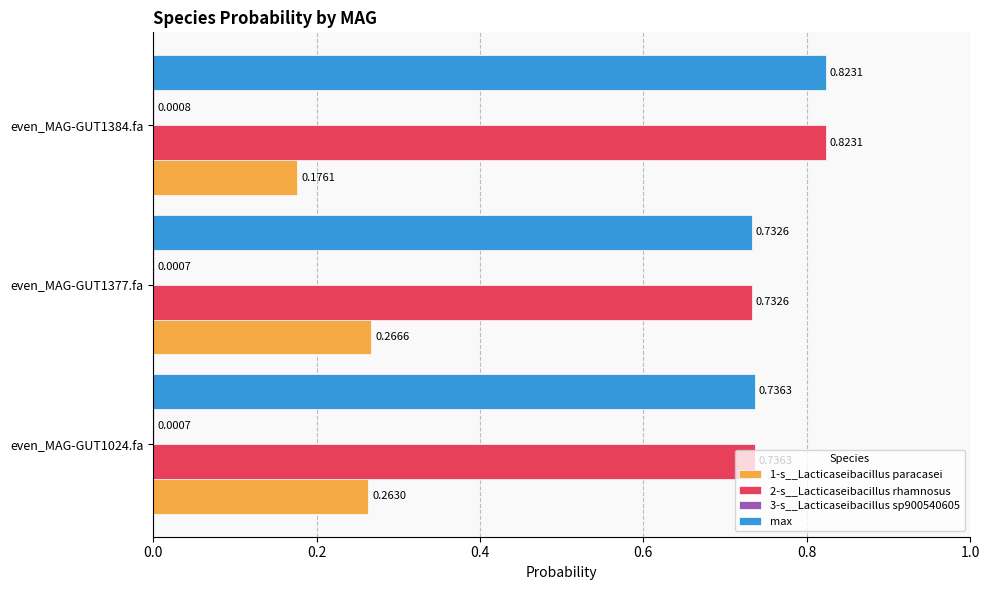

Is the value of 1-s__Lacticaseibacillus paracasei at even_MAG-GUT1377.fa greater than the value of max at even_MAG-GUT1384.fa?

No